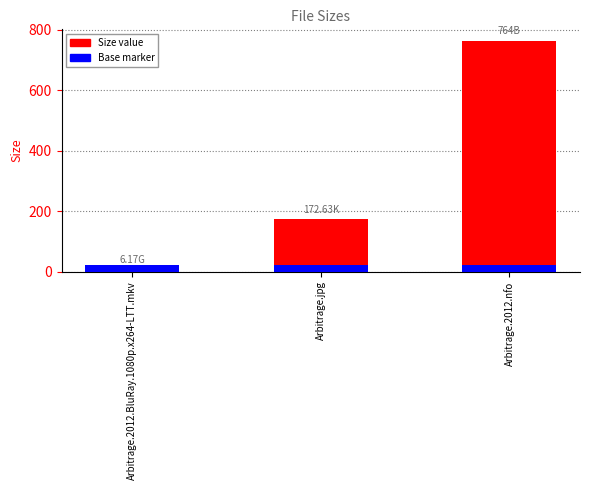

The value at Arbitrage.2012.BluRay.1080p.x264-LTT.mkv is 6.2. True or false?

True